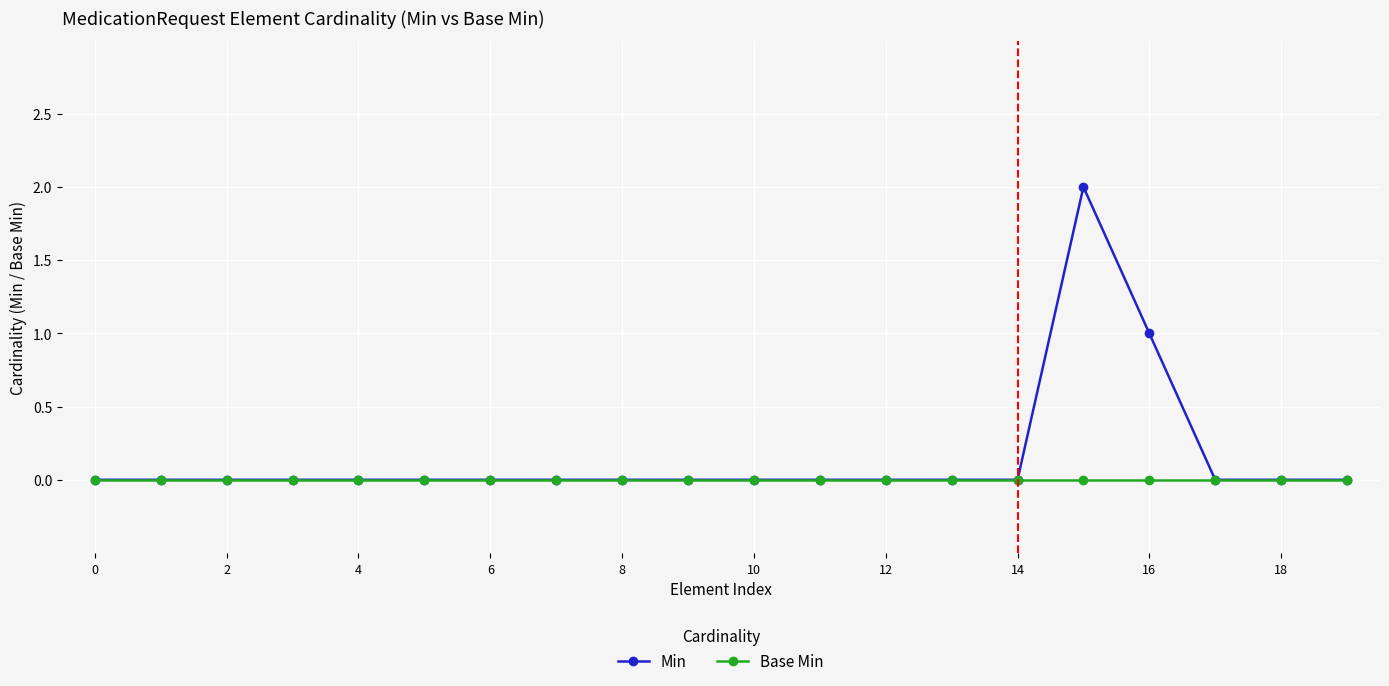

Which series has the largest total across all categories?

Min